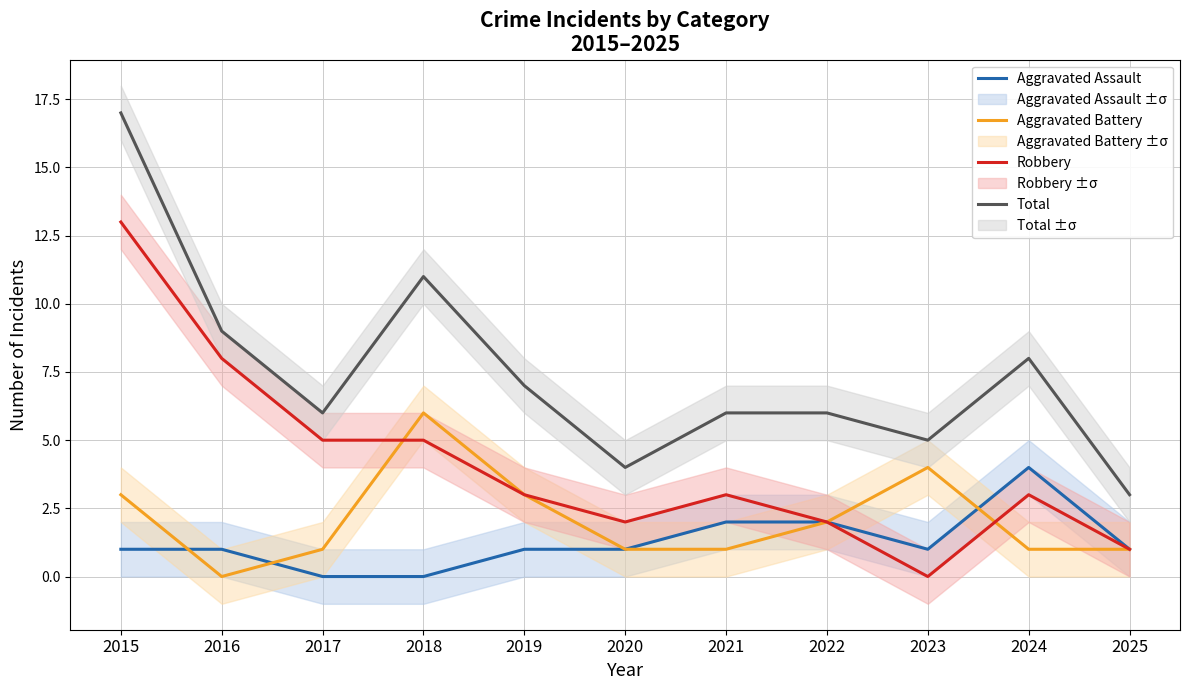

What is the spread (max minus min) of values at 2022?

4